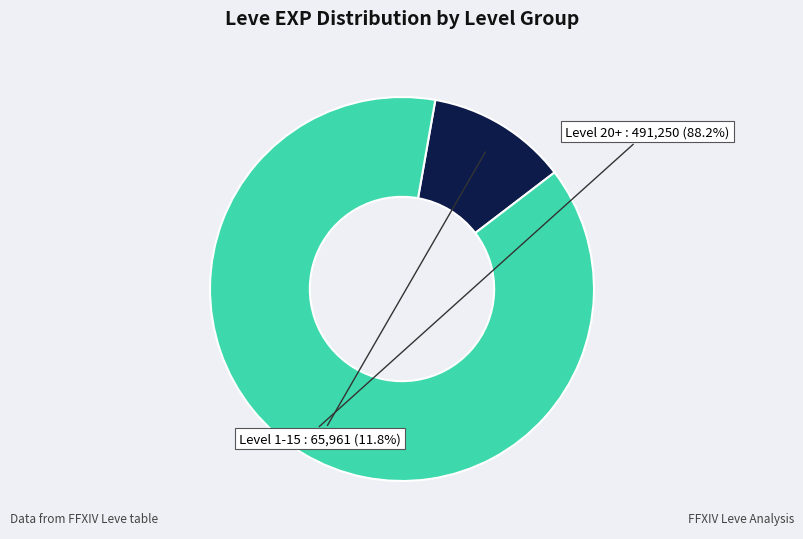

Does any single category account for the majority?

Yes